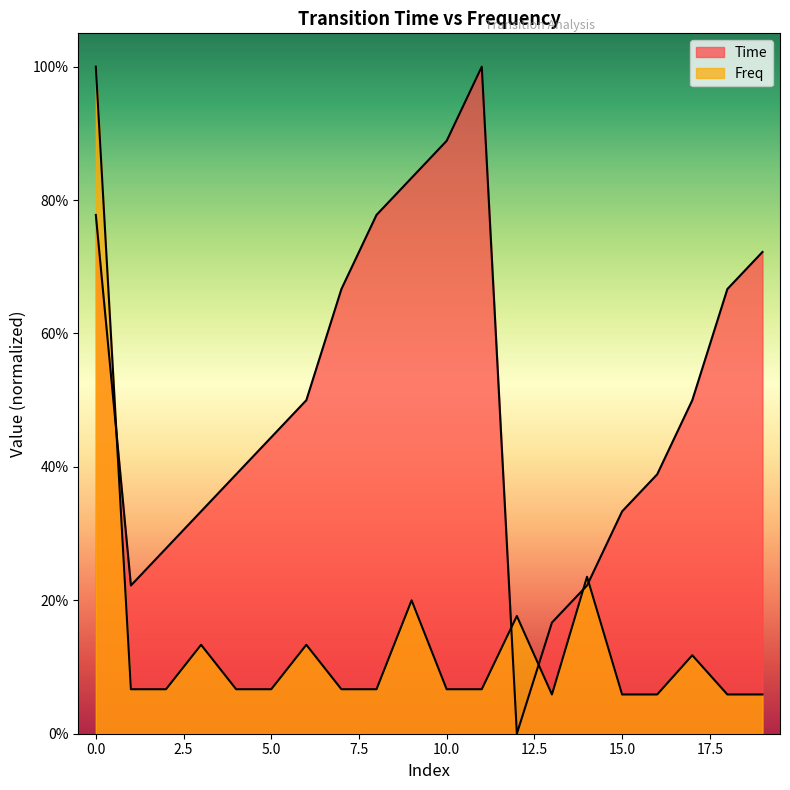

Reading right to left, what are all the values shown in this chart?

Time: 19=0.7	18=0.7	17=0.5	16=0.4	15=0.3	14=0.2	13=0.2	12=0.0	11=1.0	10=0.9	9=0.8	8=0.8	7=0.7	6=0.5	5=0.4	4=0.4	3=0.3	2=0.3	1=0.2	0=0.8
Freq: 19=0.1	18=0.1	17=0.1	16=0.1	15=0.1	14=0.2	13=0.1	12=0.2	11=0.1	10=0.1	9=0.2	8=0.1	7=0.1	6=0.1	5=0.1	4=0.1	3=0.1	2=0.1	1=0.1	0=1.0